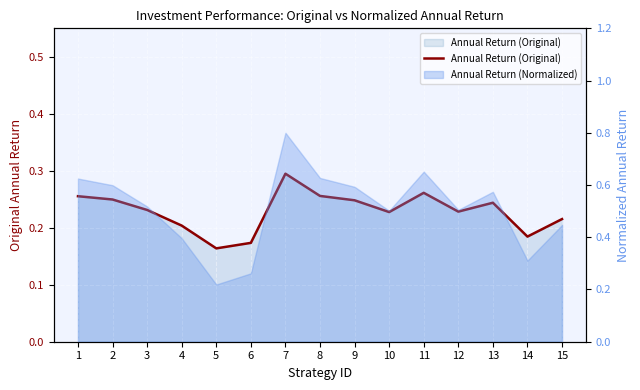

Is it true that the value at 9 is 0.1?

False